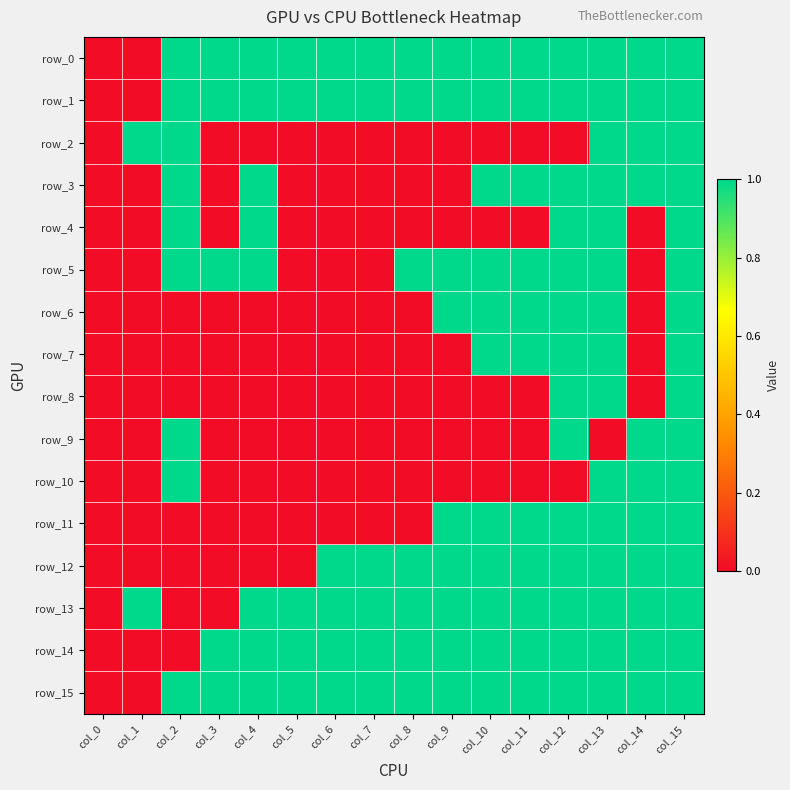

What is the difference between the maximum and second lowest values in the row_10 series?

1